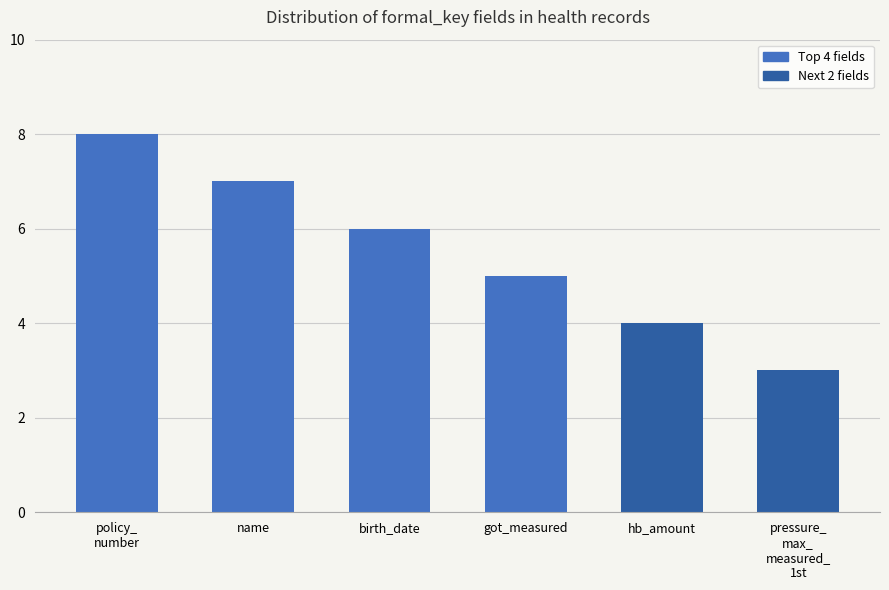

Which has a higher value, got_measured or policy_
number?

policy_
number